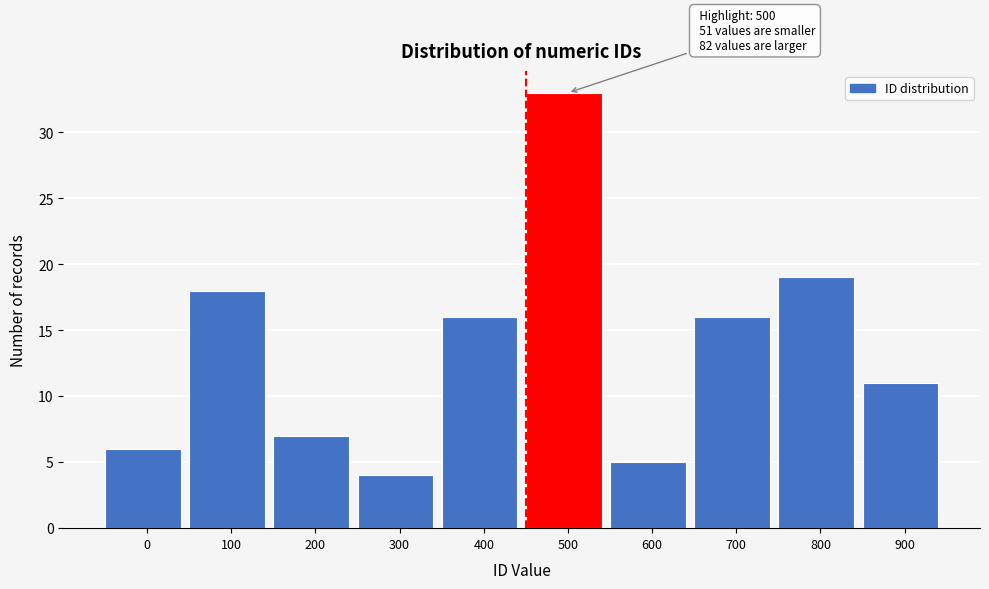

Reading left to right, what are all the values shown in this chart?

0=6	100=18	200=7	300=4	400=16	500=33	600=5	700=16	800=19	900=11